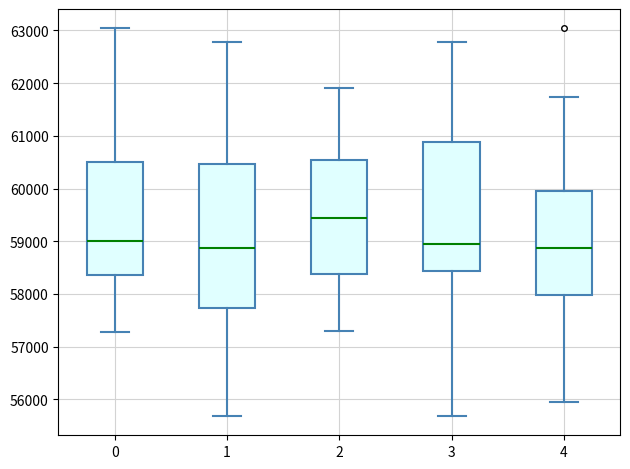

Reading left to right, transcribe this box plot: for each box, give where its median line is, the range the box spans, and where its two whiskers end, as read against the y-axis. The values are not printed on the chart, so give them approximately, as read against the axis.

0: median 59000, box 58400 to 60500, whiskers 57300 to 63000
1: median 58900, box 57700 to 60500, whiskers 55700 to 62800
2: median 59500, box 58400 to 60600, whiskers 57300 to 61900
3: median 59000, box 58400 to 60900, whiskers 55700 to 62800
4: median 58900, box 58000 to 60000, whiskers 56000 to 61700